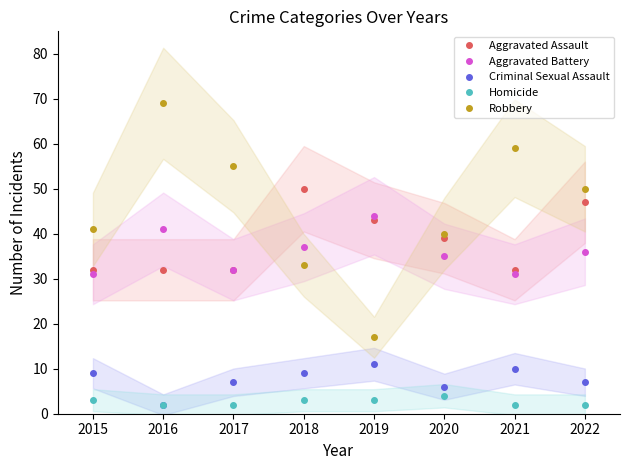

What value does the Homicide series have at 2015?

3